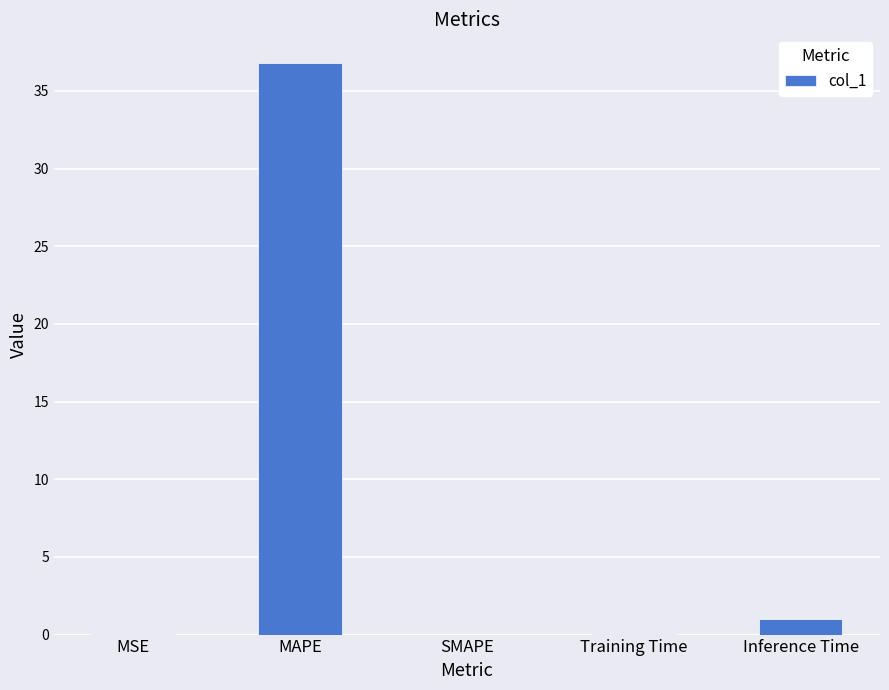

What is the greatest value displayed?

36.8